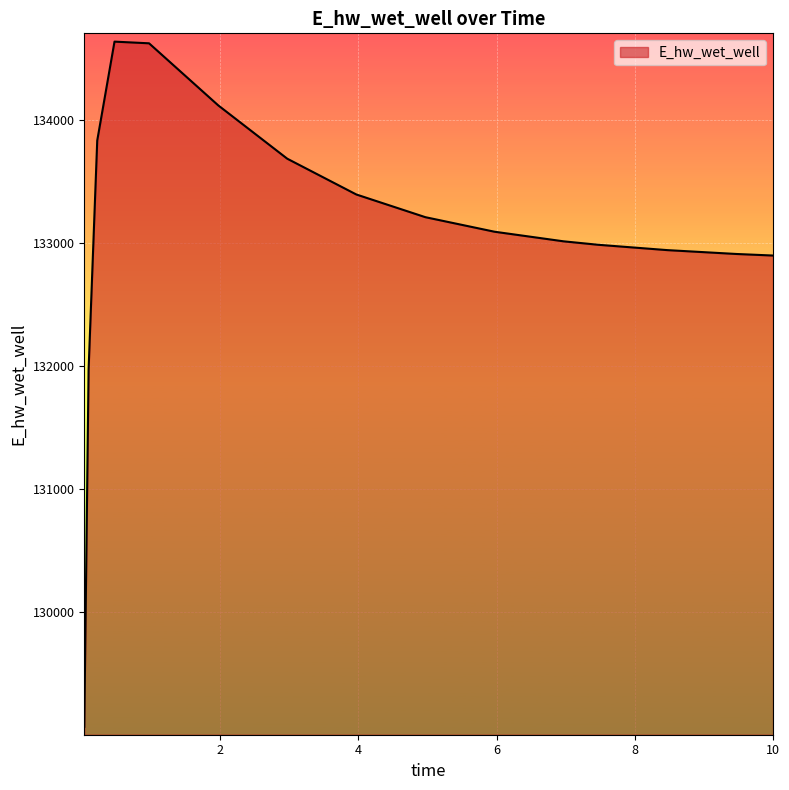

What is the difference between the maximum and minimum values?

5560.3